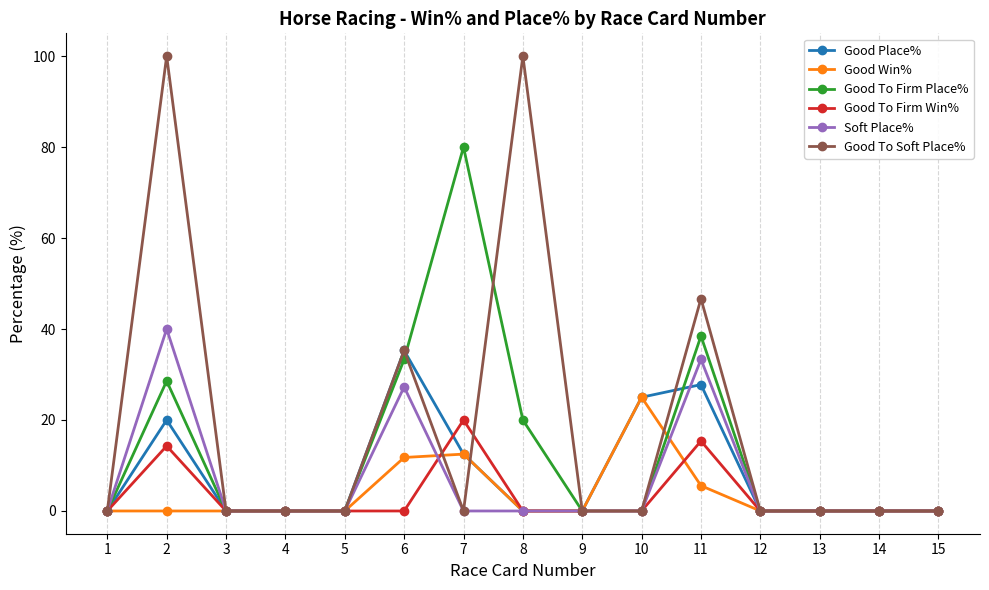

Is it true that Good Place% equals 0.0 at 12?

True